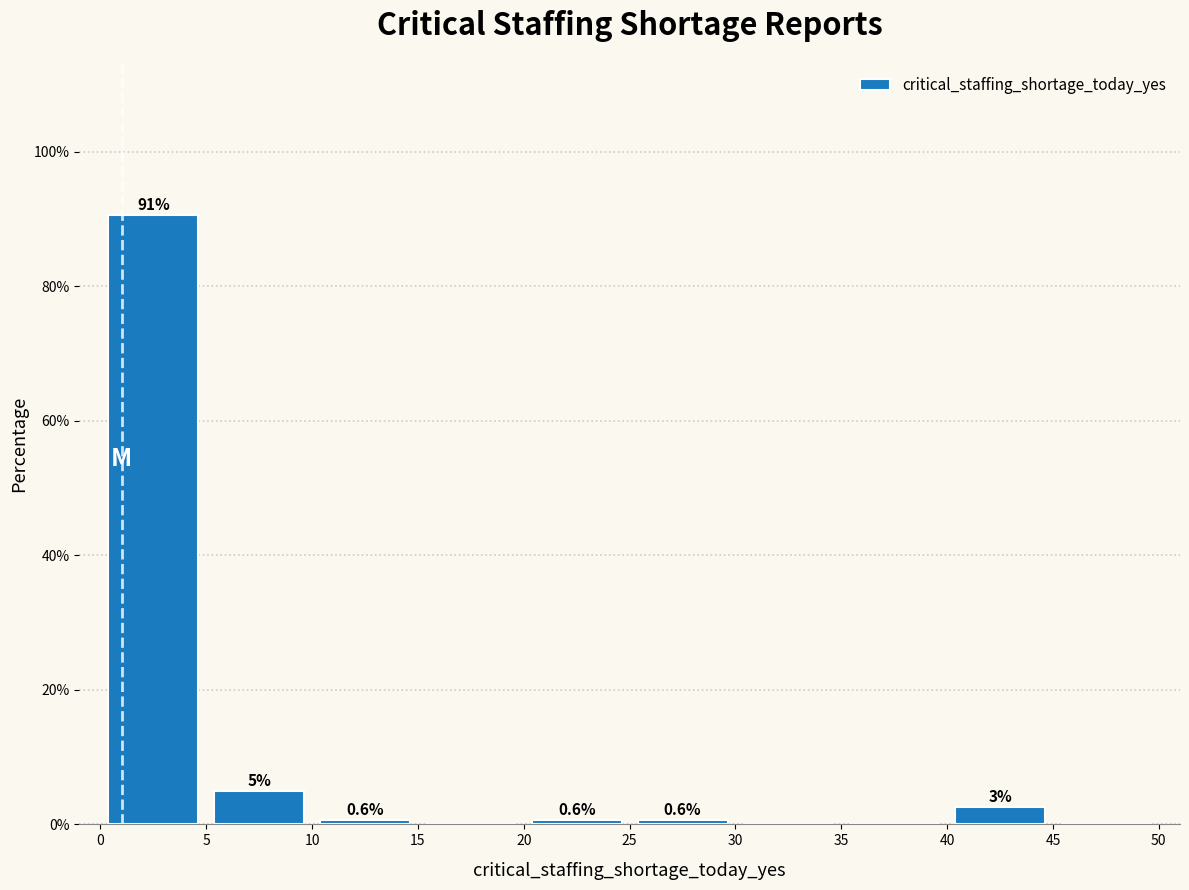

Over which range of the x-axis is the bar tallest?

0 to 5